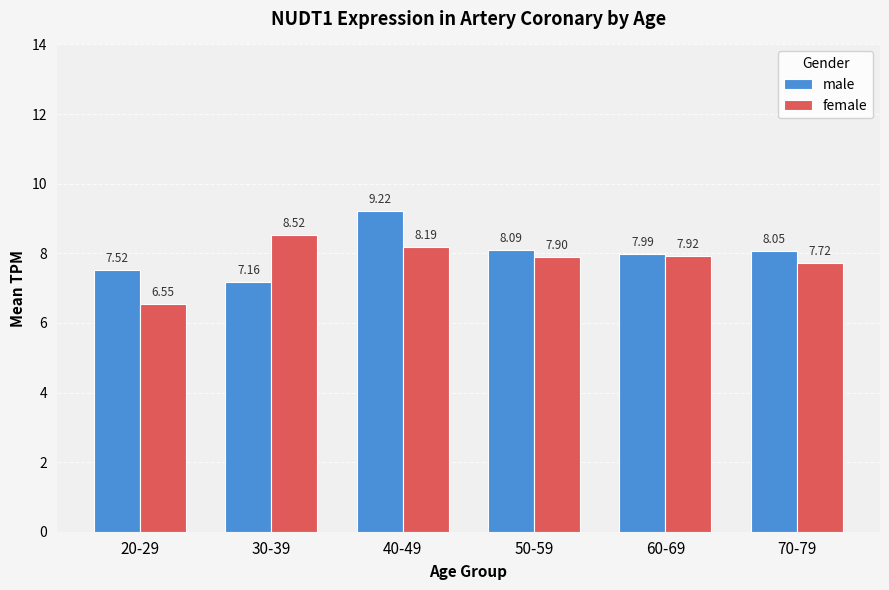

The value of female at 70-79 is 7.7. True or false?

True